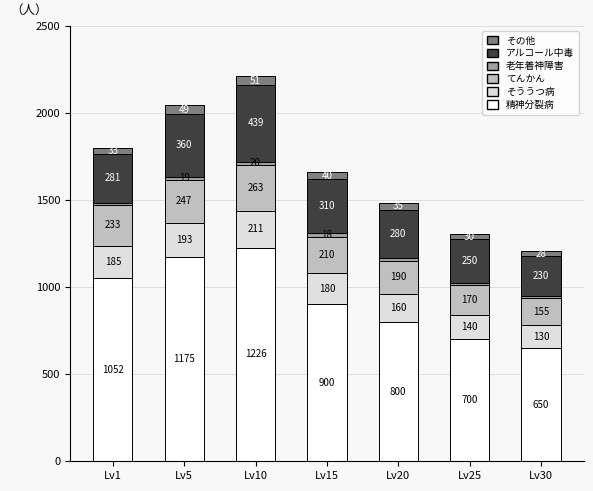

At which category is the sum across all series the highest?

Lv10